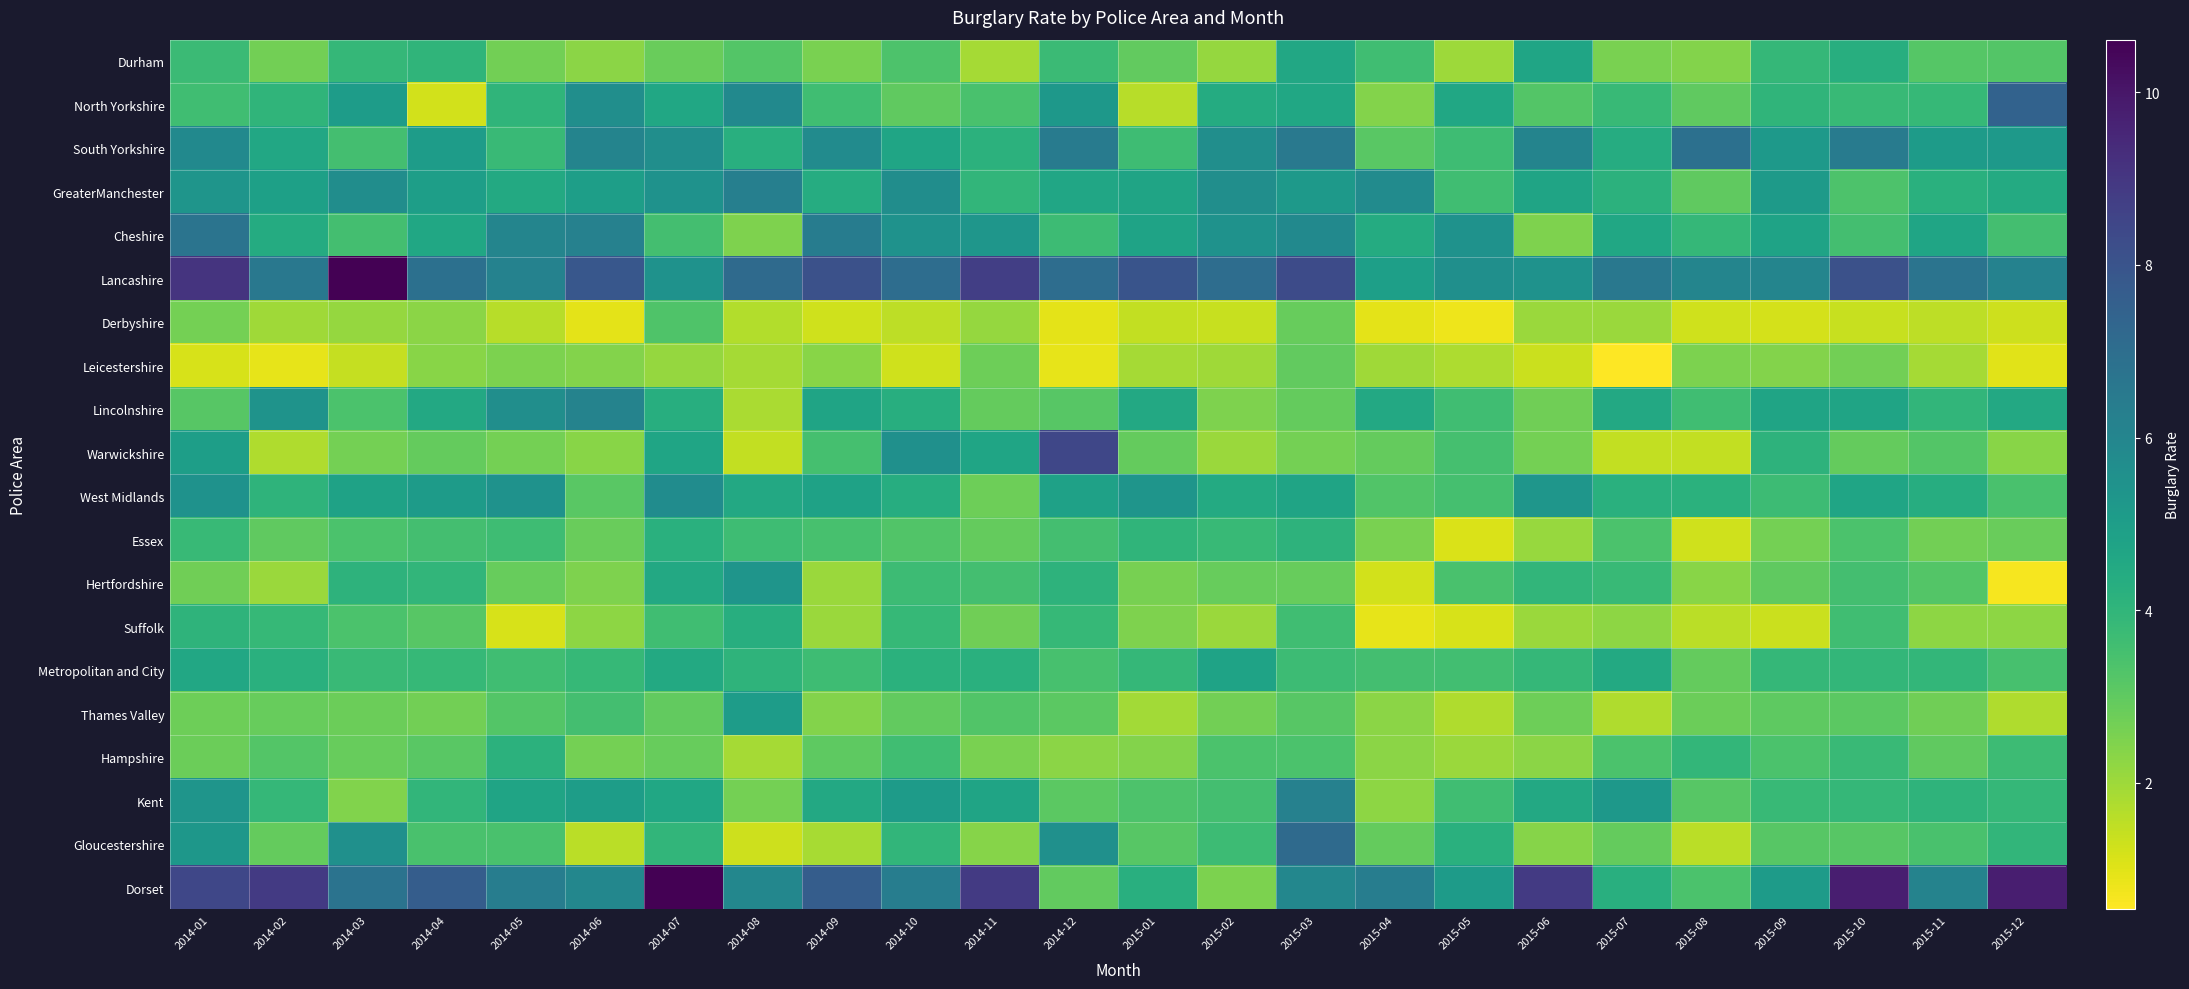

Which series has the widest spread of values?

Dorset